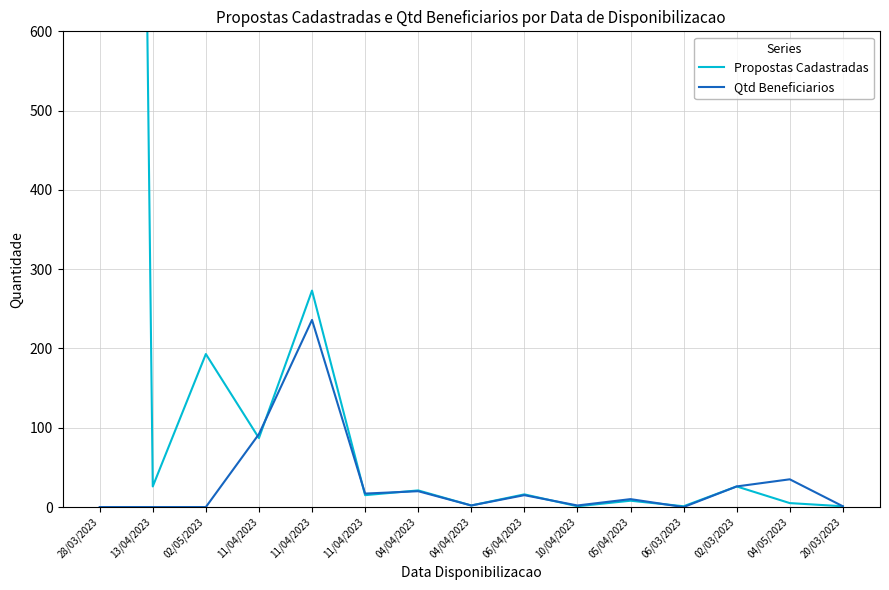

Which has a higher value, 13/04/2023 or 04/04/2023?

13/04/2023